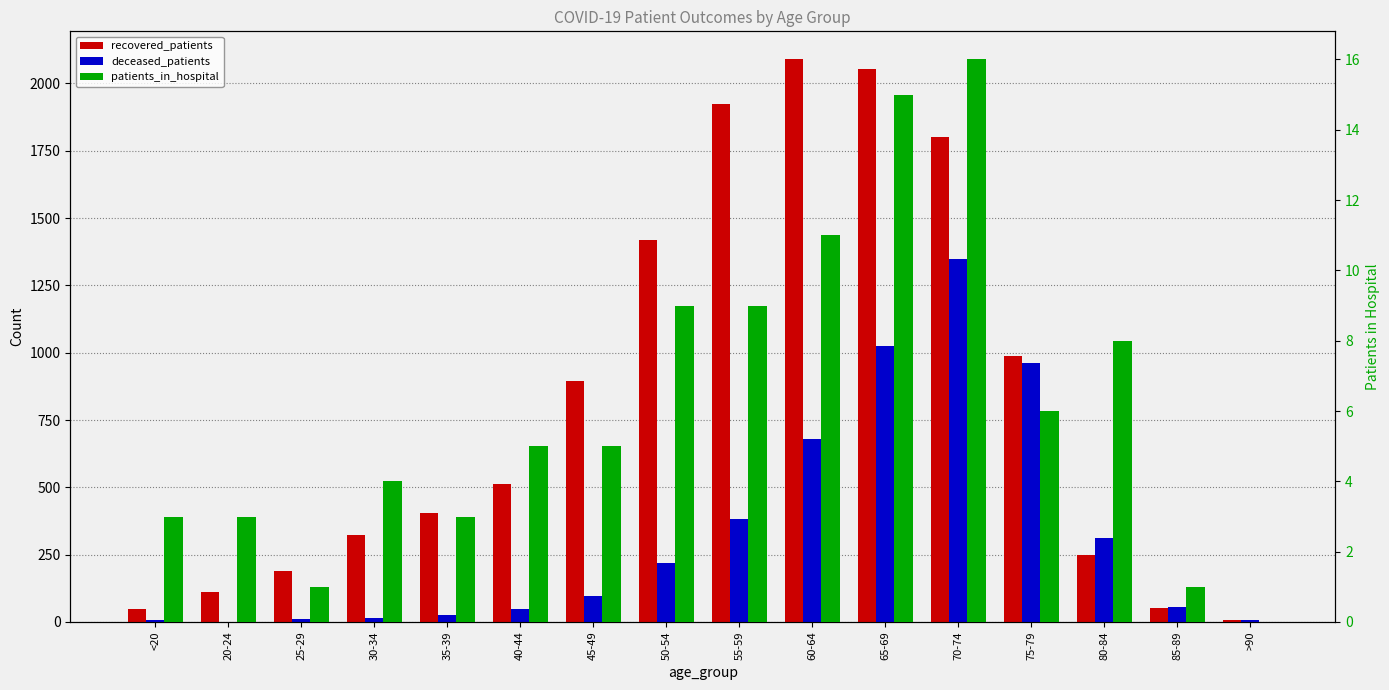

List the series in order of their overall mean, lowest first.

patients_in_hospital, deceased_patients, recovered_patients